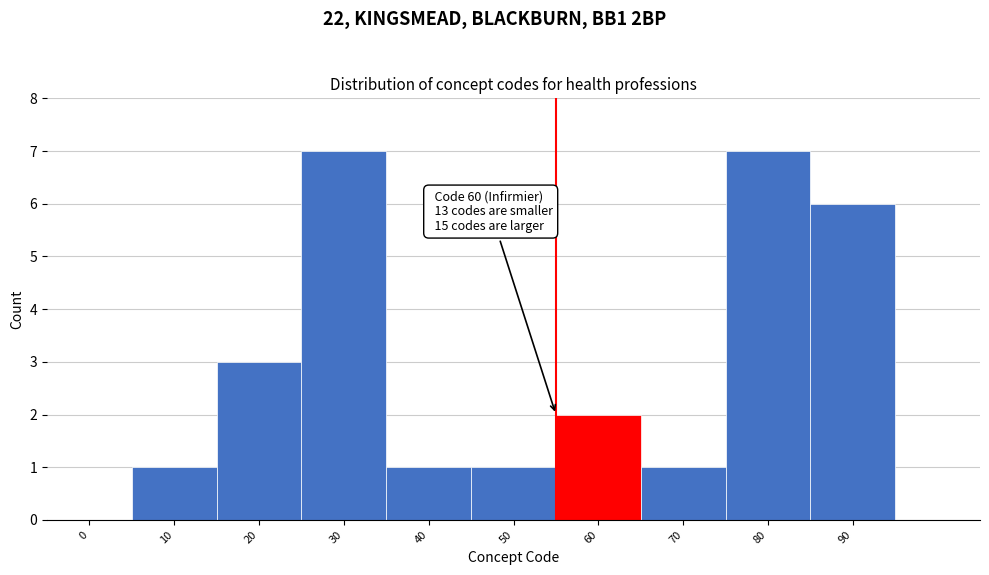

Reading left to right, transcribe all the data shown in this chart.

0=0	10=1	20=3	30=7	40=1	50=1	60=2	70=1	80=7	90=6